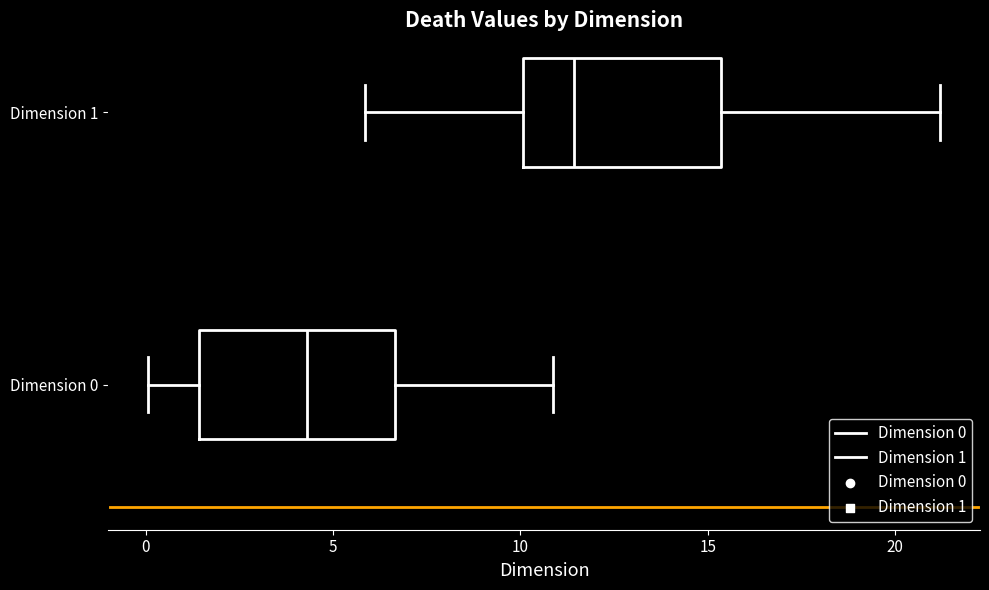

Reading bottom to top, read every box against the x-axis: the position of its median line, the range the box covers, and the ends of its whiskers. The values are not printed on the chart, so give them approximately, as read against the axis.

Dimension 0: median 4.5, box 1.5 to 6.5, whiskers 0.0 to 11.0
Dimension 1: median 11.5, box 10.0 to 15.5, whiskers 6.0 to 21.0